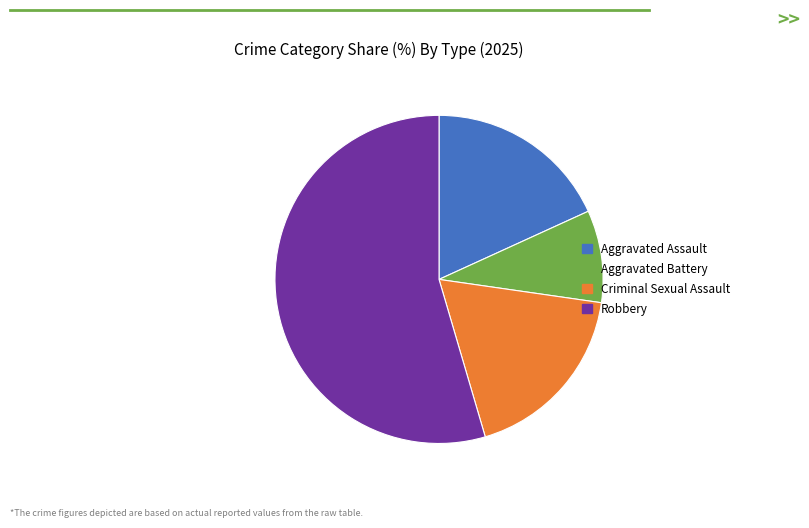

The Aggravated Assault slice represents 18% of the pie. True or false?

True